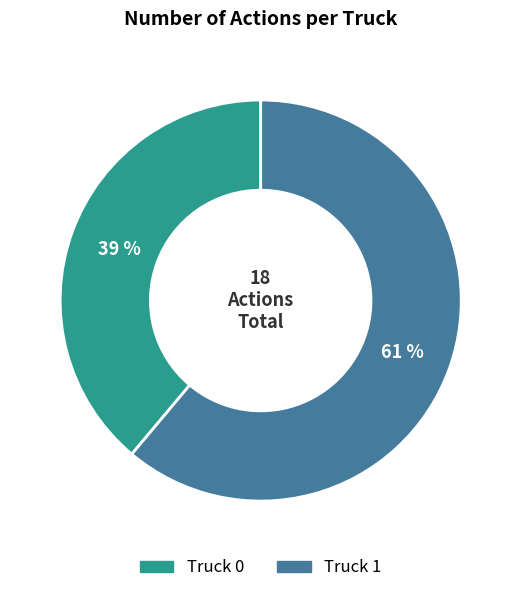

Do Truck 0 and Truck 1 together represent more than half of the pie?

Yes